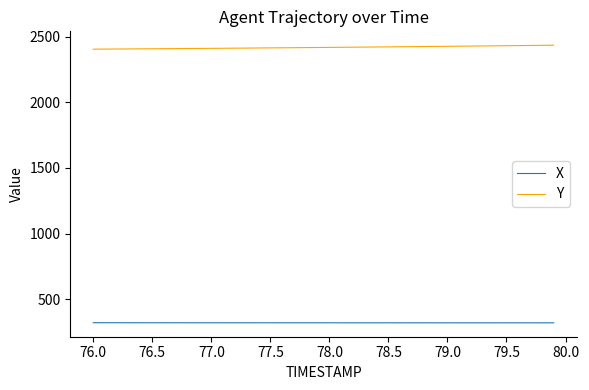

True or false: X and Y cross at least once.

False